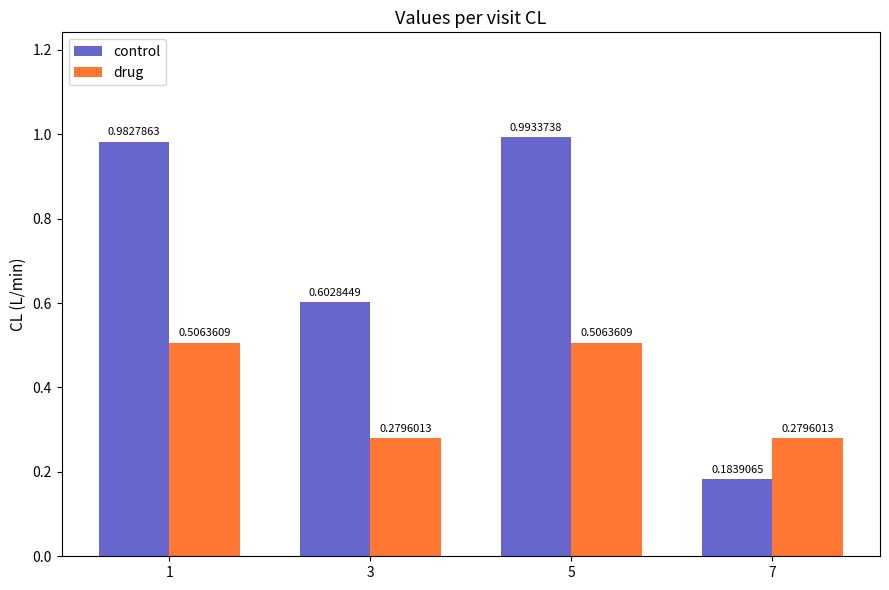

Between 1 and 5, which series saw the biggest shift?

control